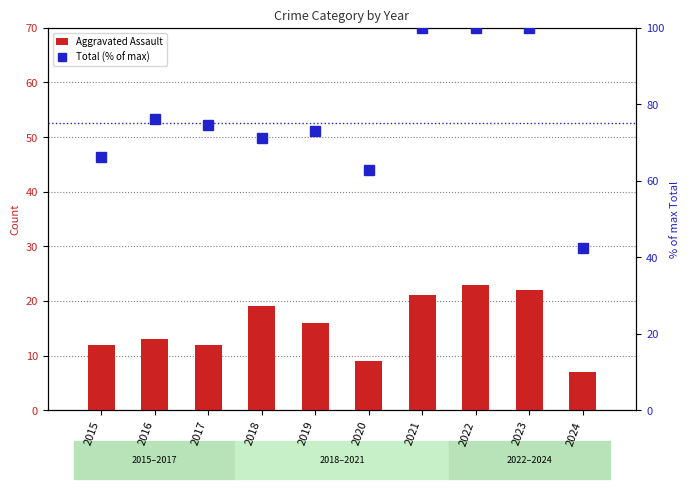

How many values in the Aggravated Assault series are below 16?

5